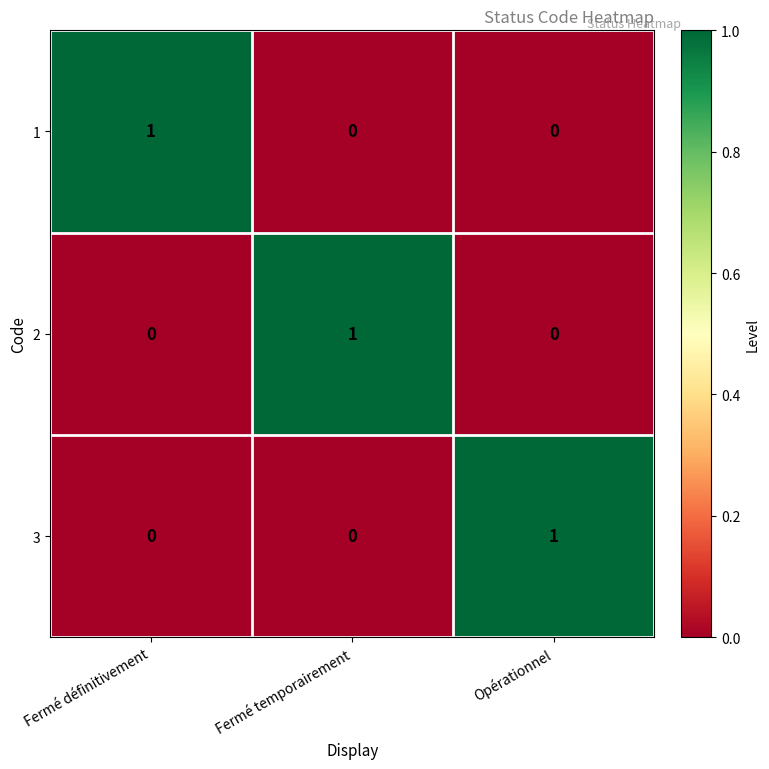

At how many categories does at least one series exceed 0?

3